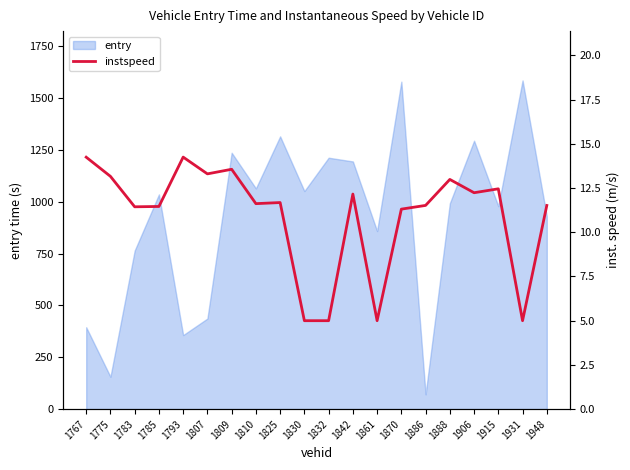

What is the maximum value for entry?

1586